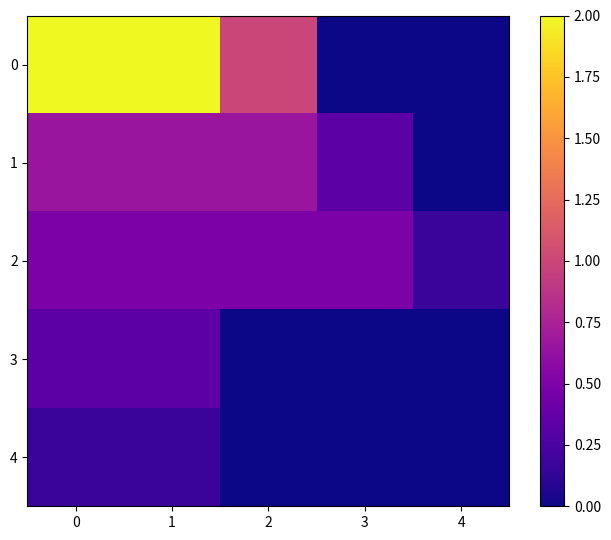

How many series are shown in this chart?

5